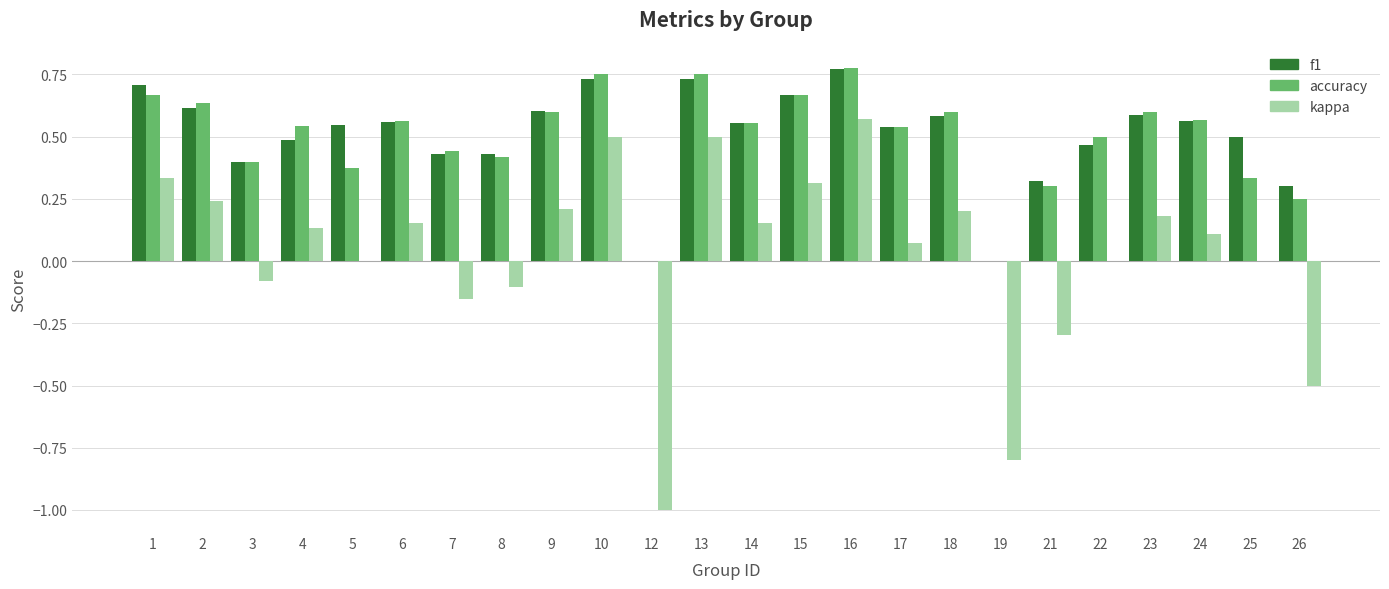

True or false: accuracy has a value of 0.2 at 5.

False